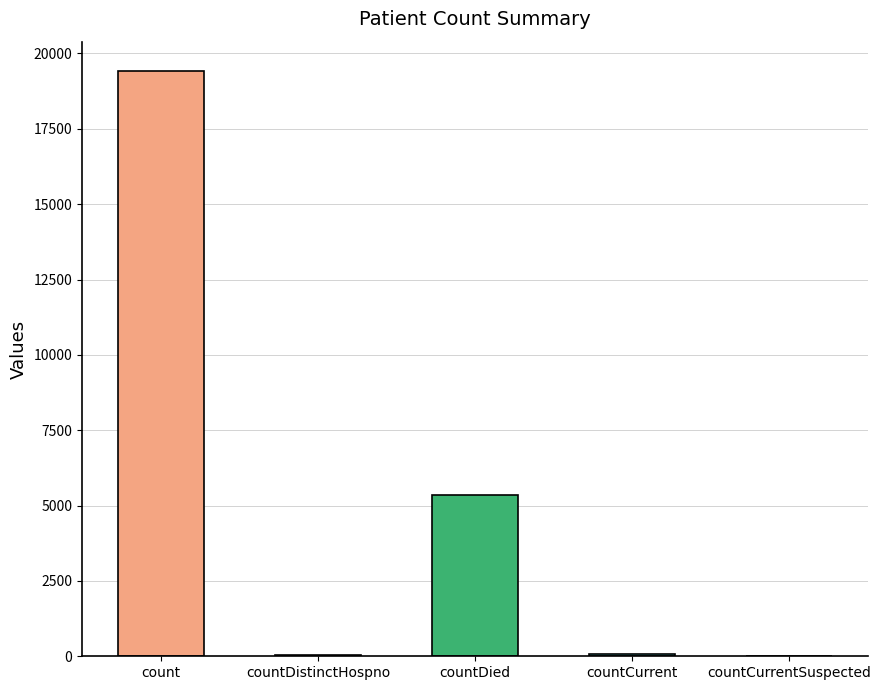

Are the bars horizontal?

No